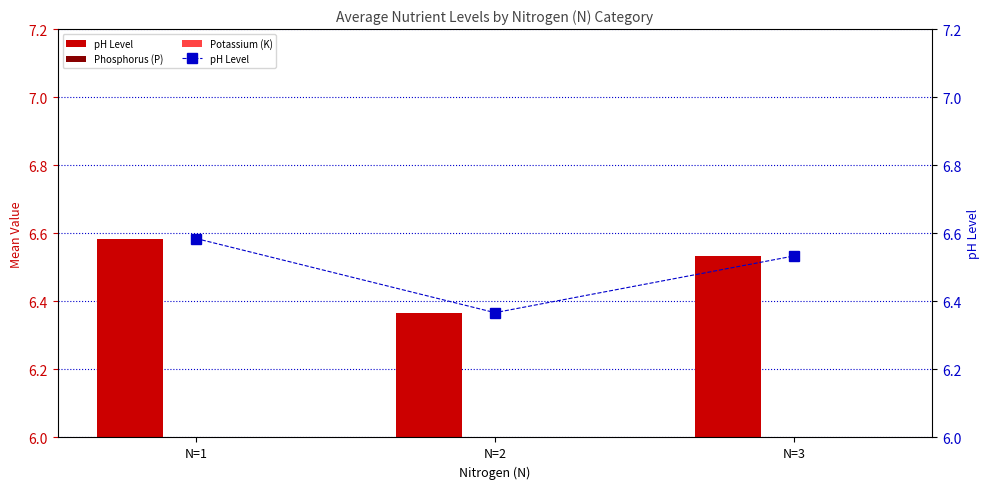

What is the minimum value for Potassium (K)?

1.9